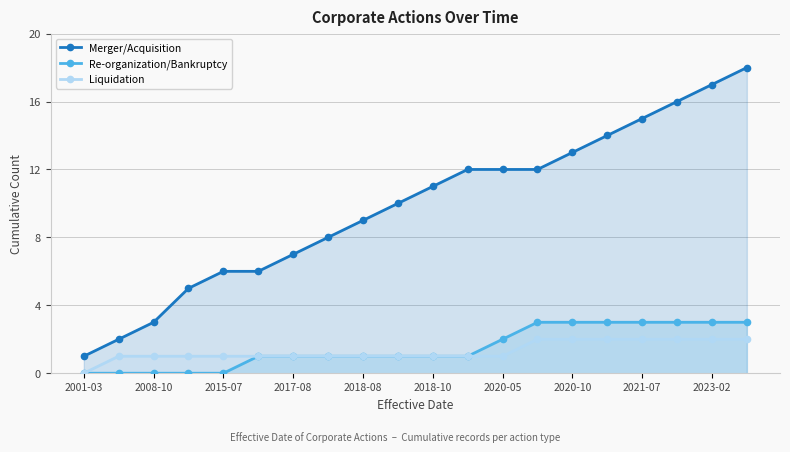

What is the average value of the Merger/Acquisition series?

10